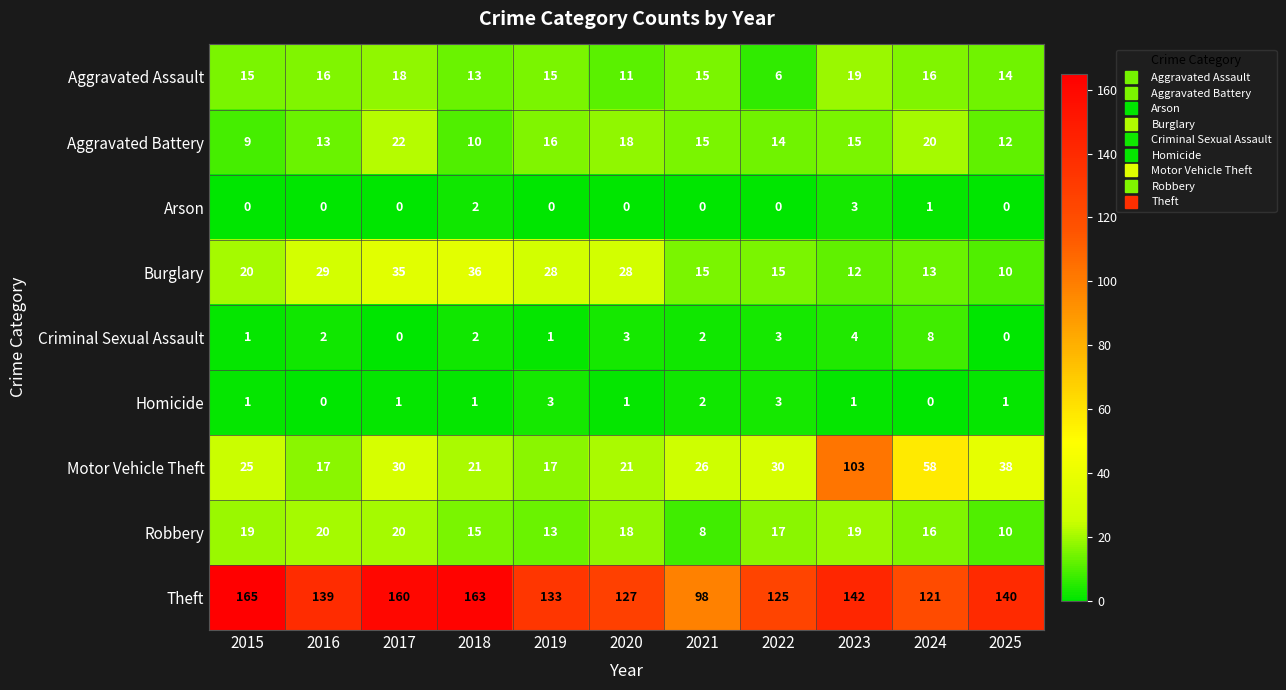

At how many categories does at least one series exceed 3?

11